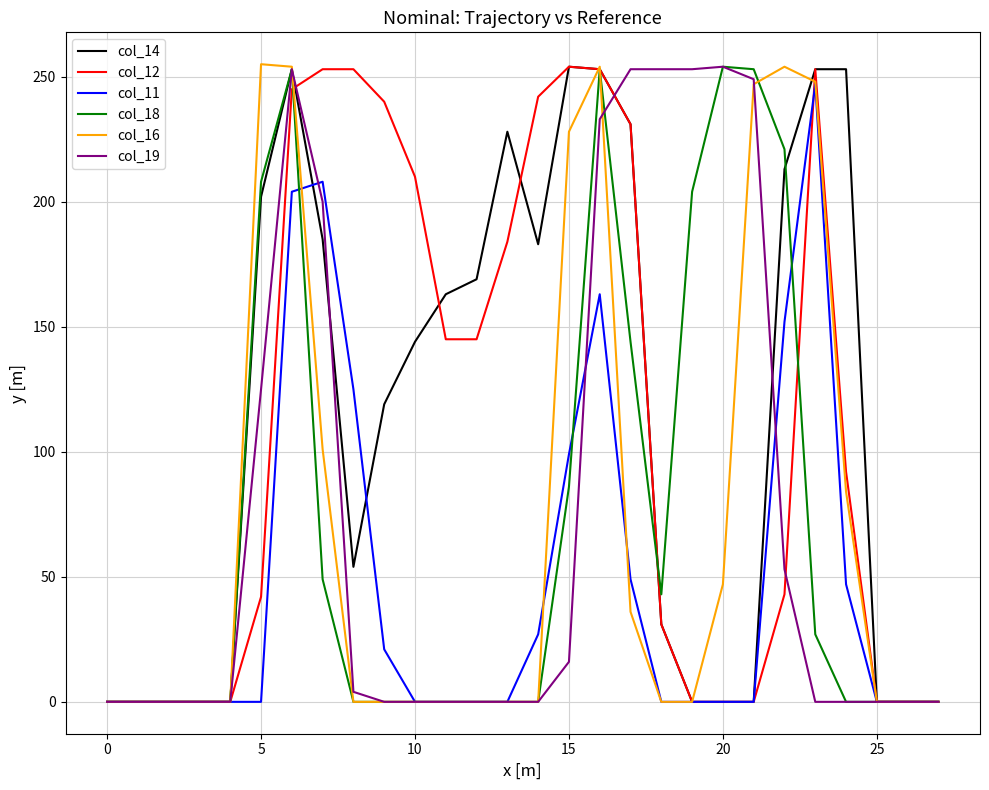

What is the greatest value displayed?

255